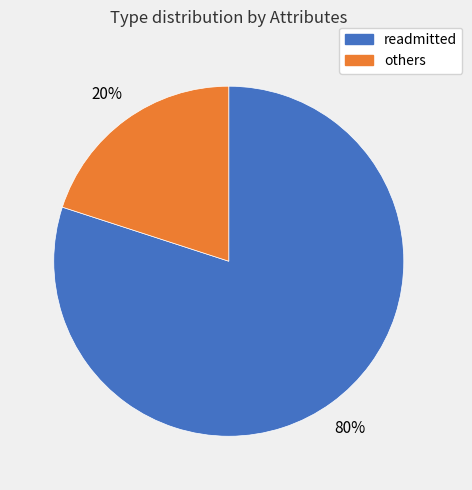

Is there any slice that represents more than half of the pie?

Yes